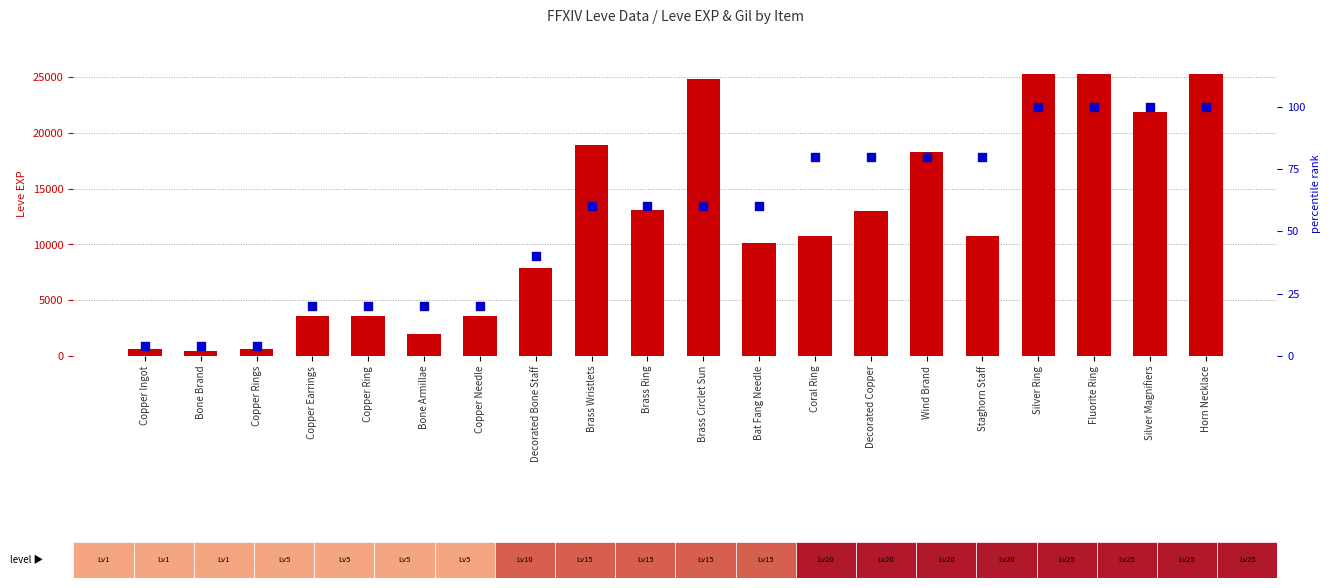

What is the total value across all series at Copper Earrings?

3620